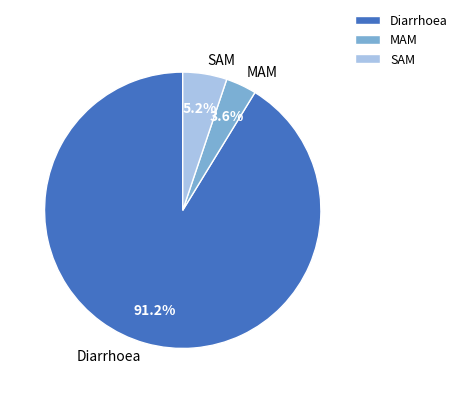

How many slices are in this pie chart?

3